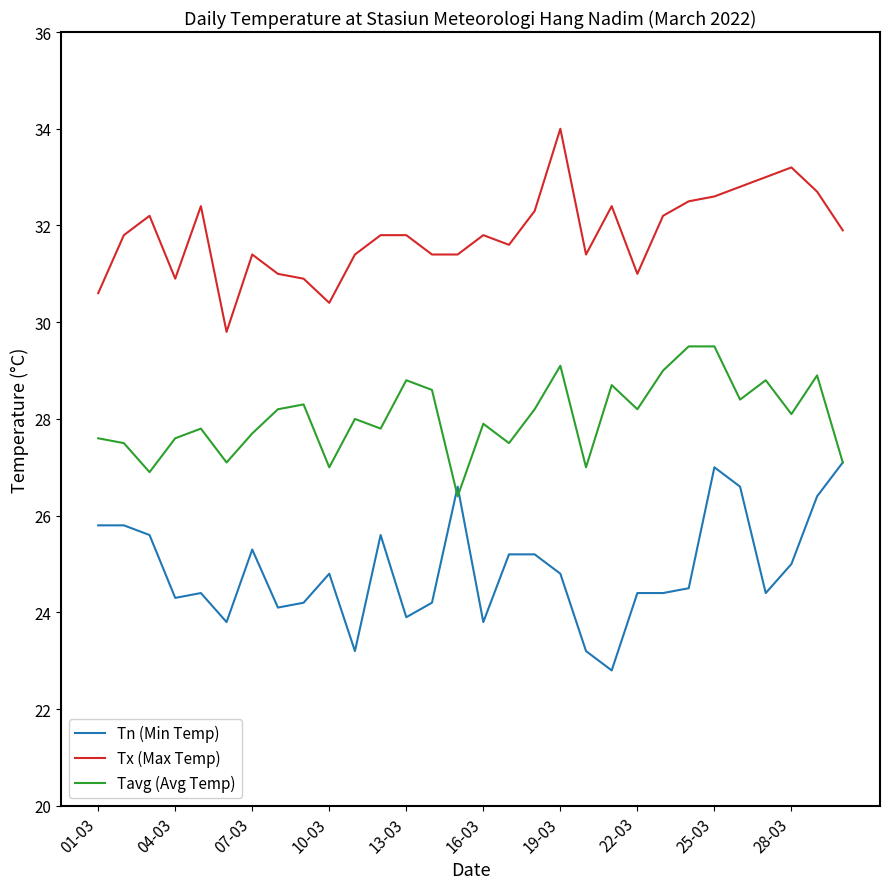

Reading left to right, list all the values displayed in this chart.

Tn (Min Temp): 25.8	25.8	25.6	24.3	24.4	23.8	25.3	24.1	24.2	24.8	23.2	25.6	23.9	24.2	26.6	23.8	25.2	25.2	24.8	23.2	22.8	24.4	24.4	24.5	27.0	26.6	24.4	25.0	26.4	27.1
Tx (Max Temp): 30.6	31.8	32.2	30.9	32.4	29.8	31.4	31.0	30.9	30.4	31.4	31.8	31.8	31.4	31.4	31.8	31.6	32.3	34.0	31.4	32.4	31.0	32.2	32.5	32.6	32.8	33.0	33.2	32.7	31.9
Tavg (Avg Temp): 27.6	27.5	26.9	27.6	27.8	27.1	27.7	28.2	28.3	27.0	28.0	27.8	28.8	28.6	26.4	27.9	27.5	28.2	29.1	27.0	28.7	28.2	29.0	29.5	29.5	28.4	28.8	28.1	28.9	27.1